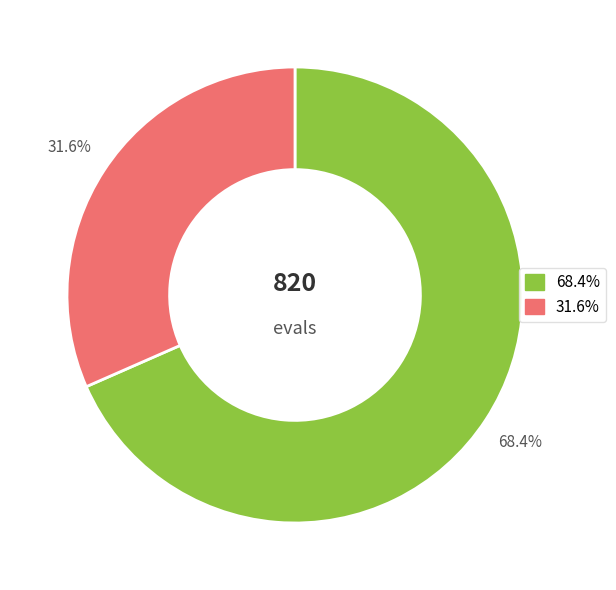

Is there a majority slice in this chart?

Yes